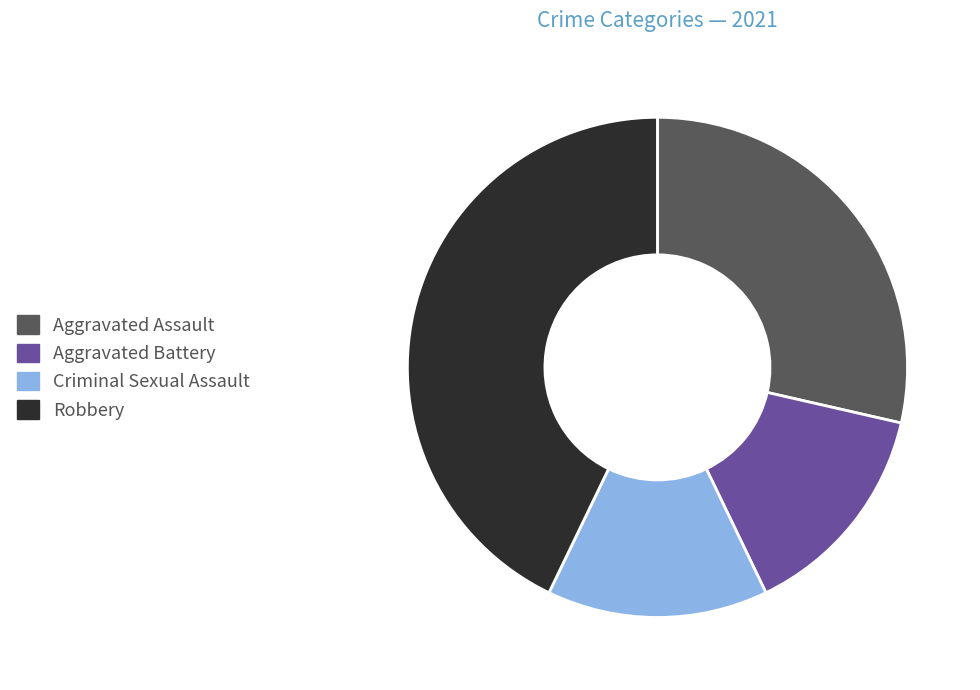

Does any single category account for the majority?

No